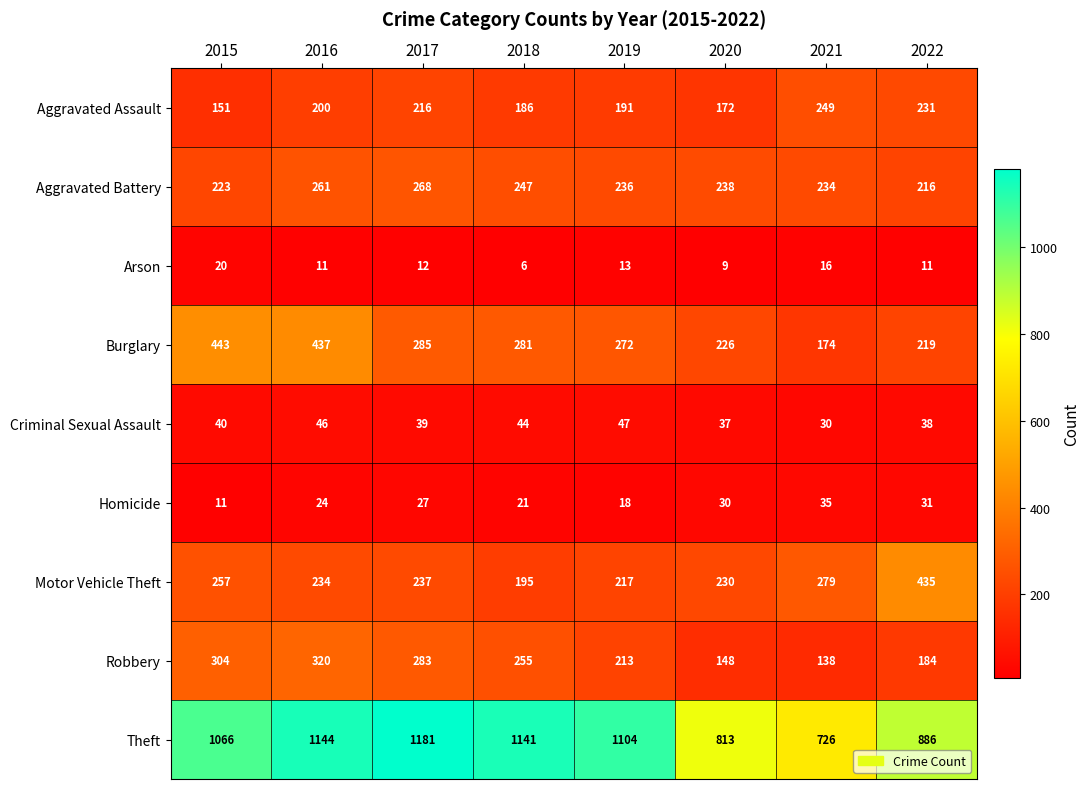

Where does the Motor Vehicle Theft series first go above 237?

2015